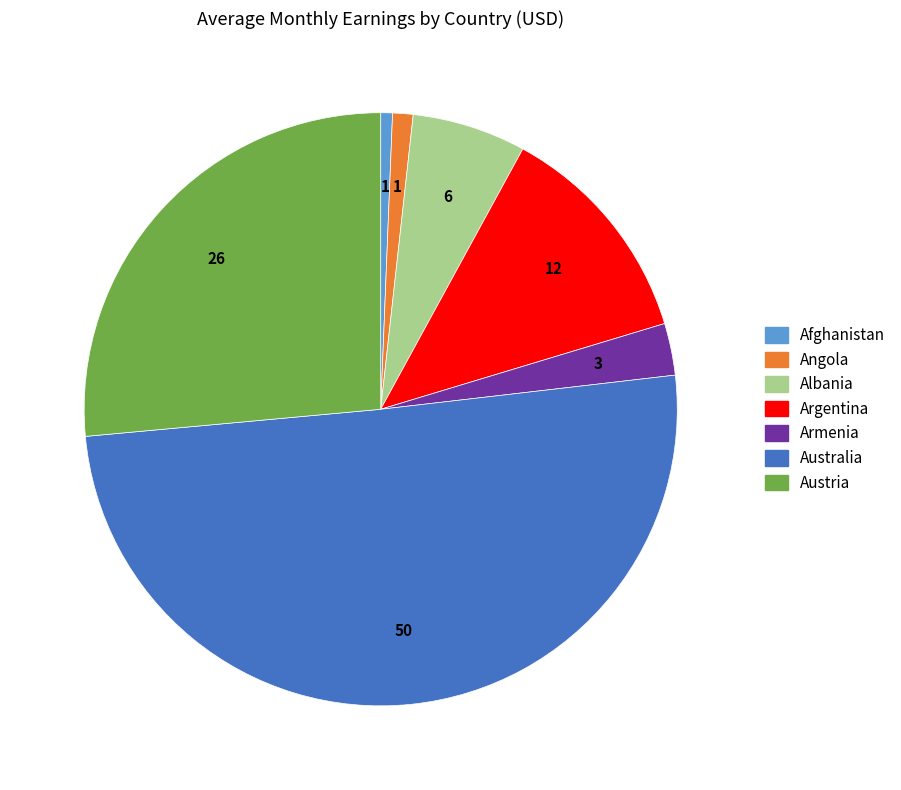

Count the number of slices in the pie.

7